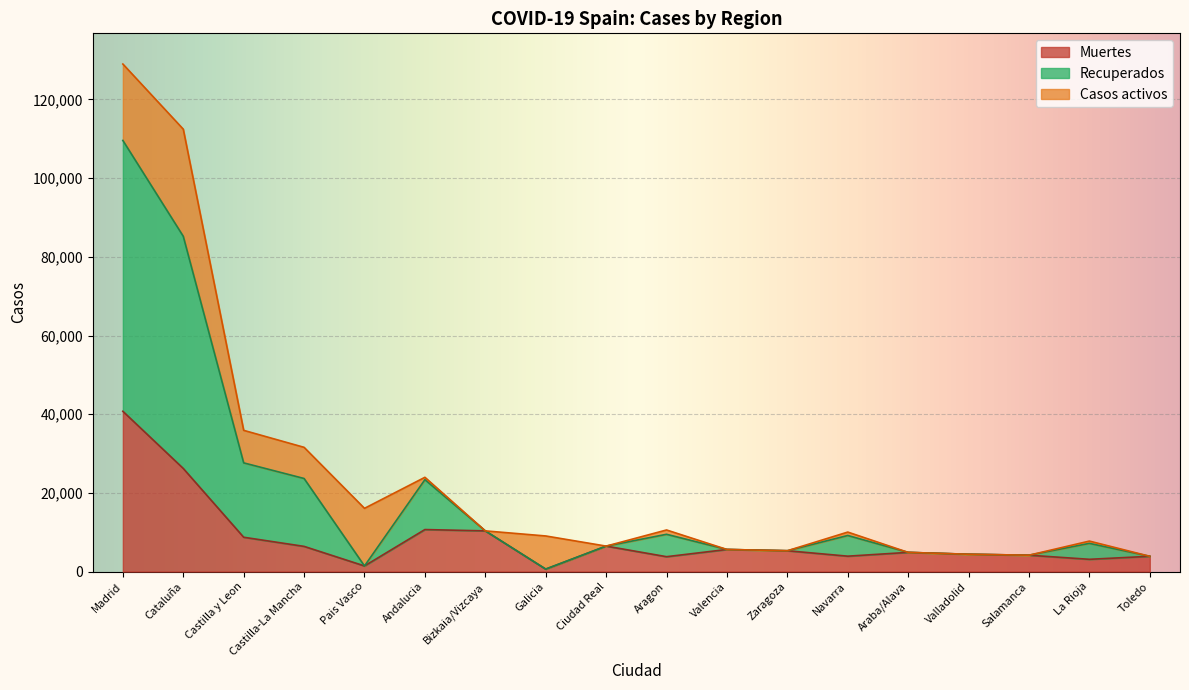

At which label does Muertes first exceed 5287?

Madrid